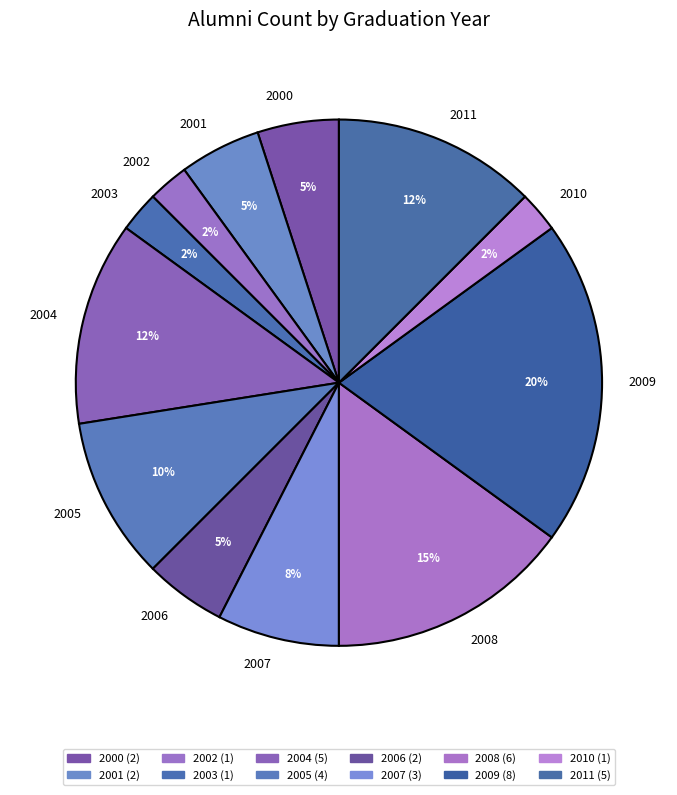

Combined, do 2010 and 2011 account for over 50%?

No